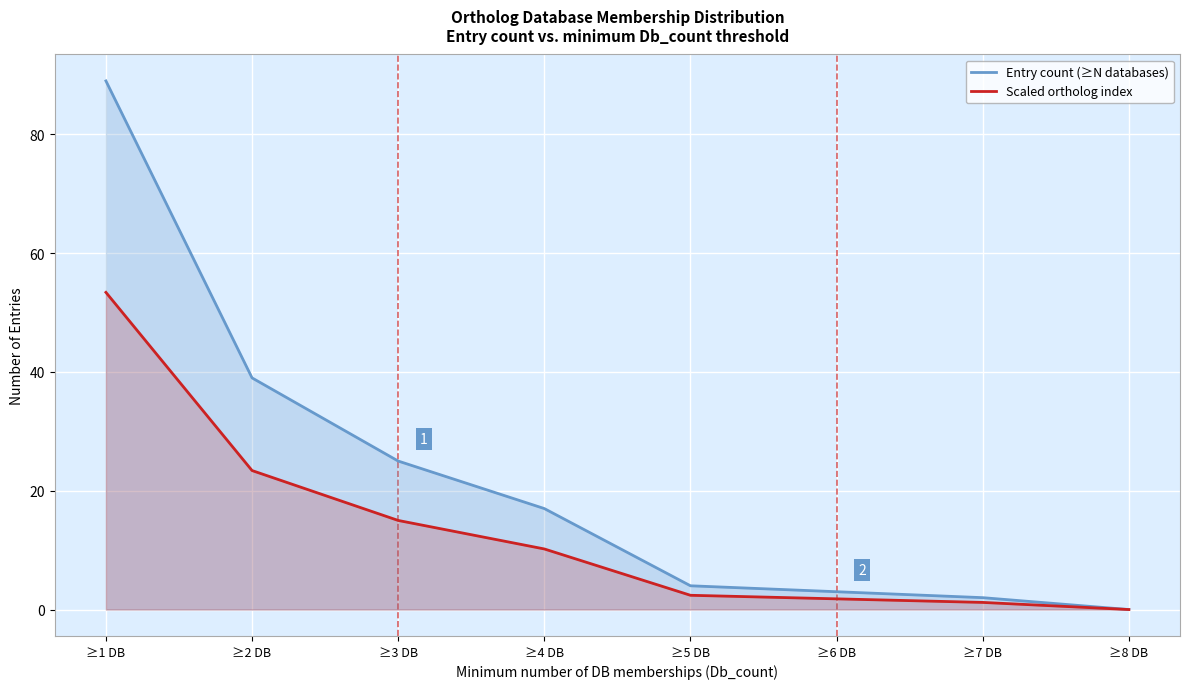

Is it true that Scaled ortholog index equals 3.1 at ≥6 DB?

False